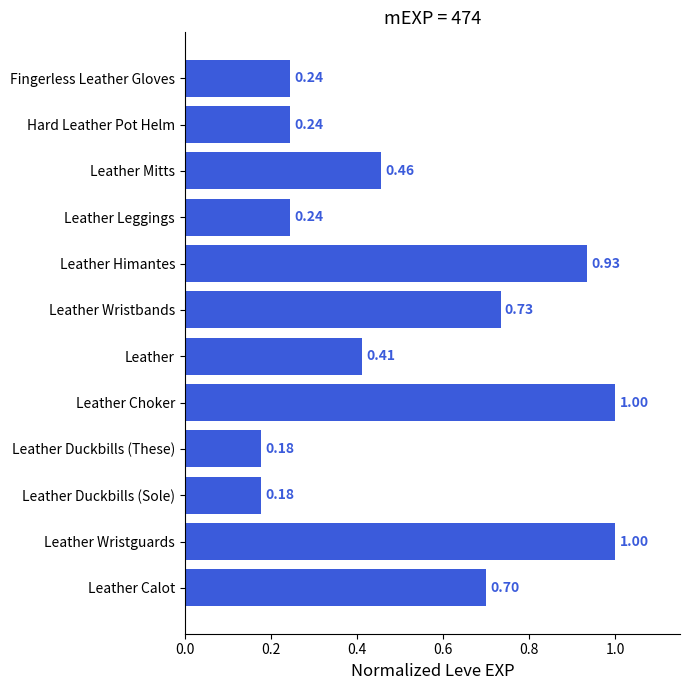

What is the change in value from Leather Wristbands to Leather Leggings?

-0.5